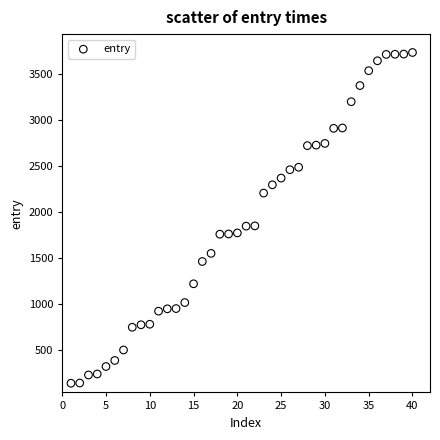

What is the range of X values (max minus min)?

39.0